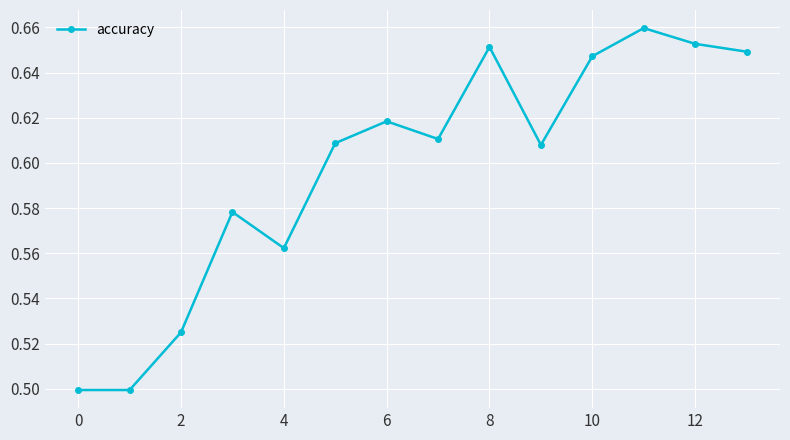

How many points are higher than both their immediate neighbors (excluding endpoints)?

4